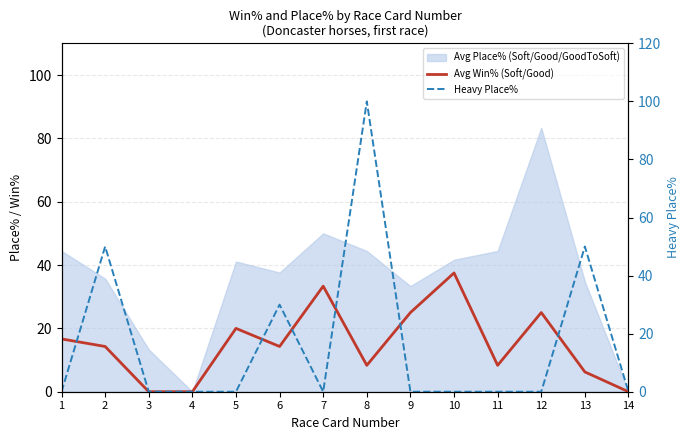

What is the maximum value for Avg Win% (Soft/Good)?

37.5